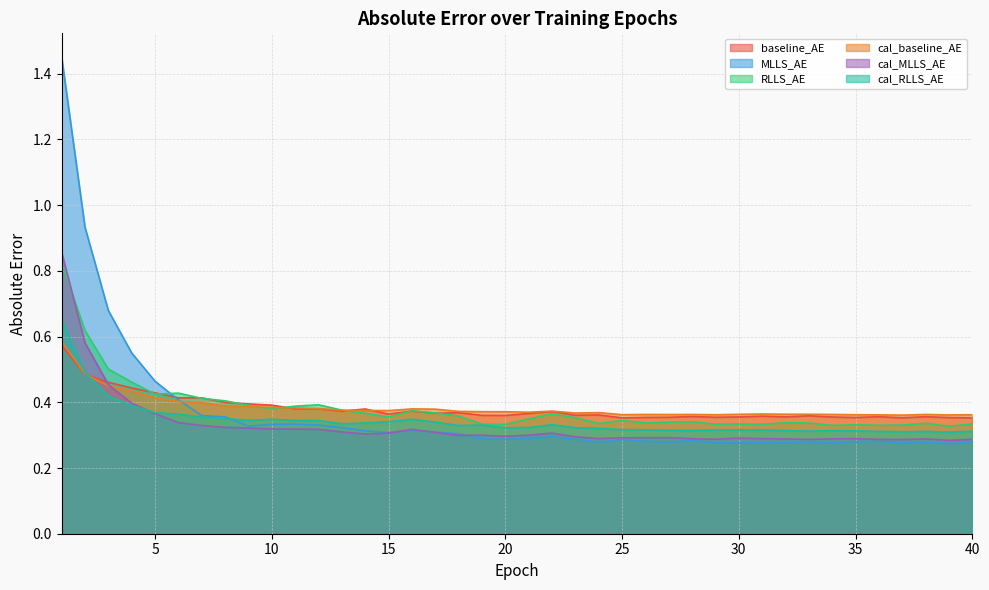

At which category is the sum across all series the highest?

1